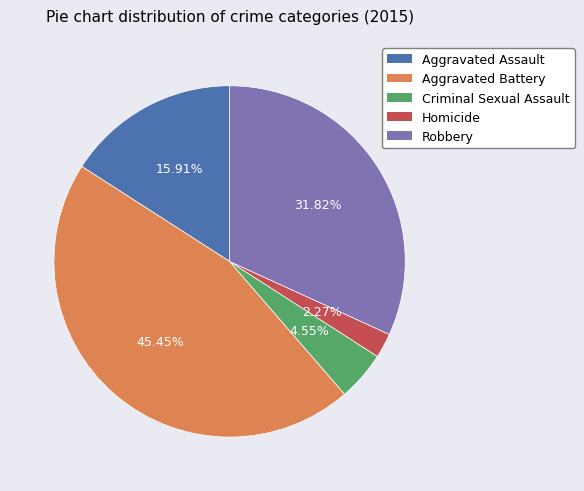

Is it true that Homicide is 2% of the pie?

True